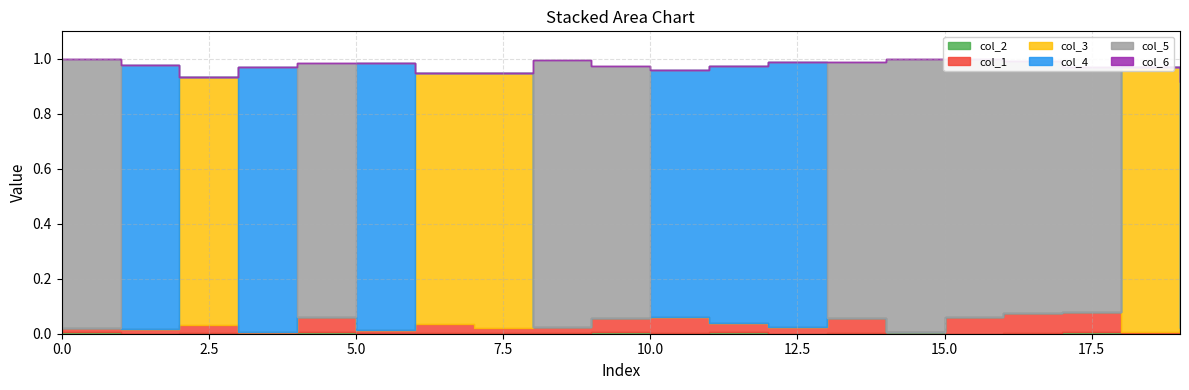

What is the spread (max minus min) of values at 10?

0.9